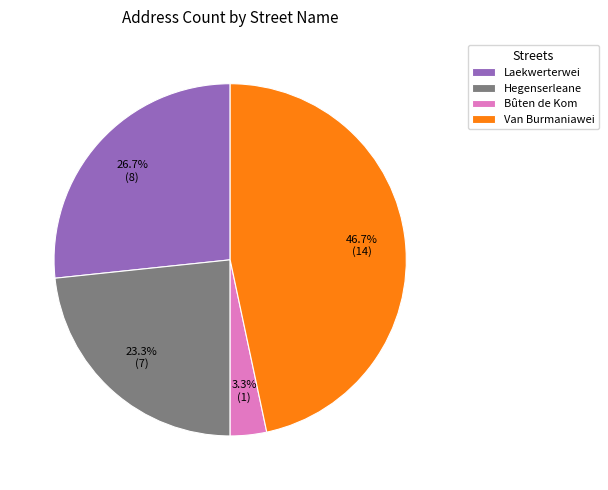

How many segments does this pie chart have?

4